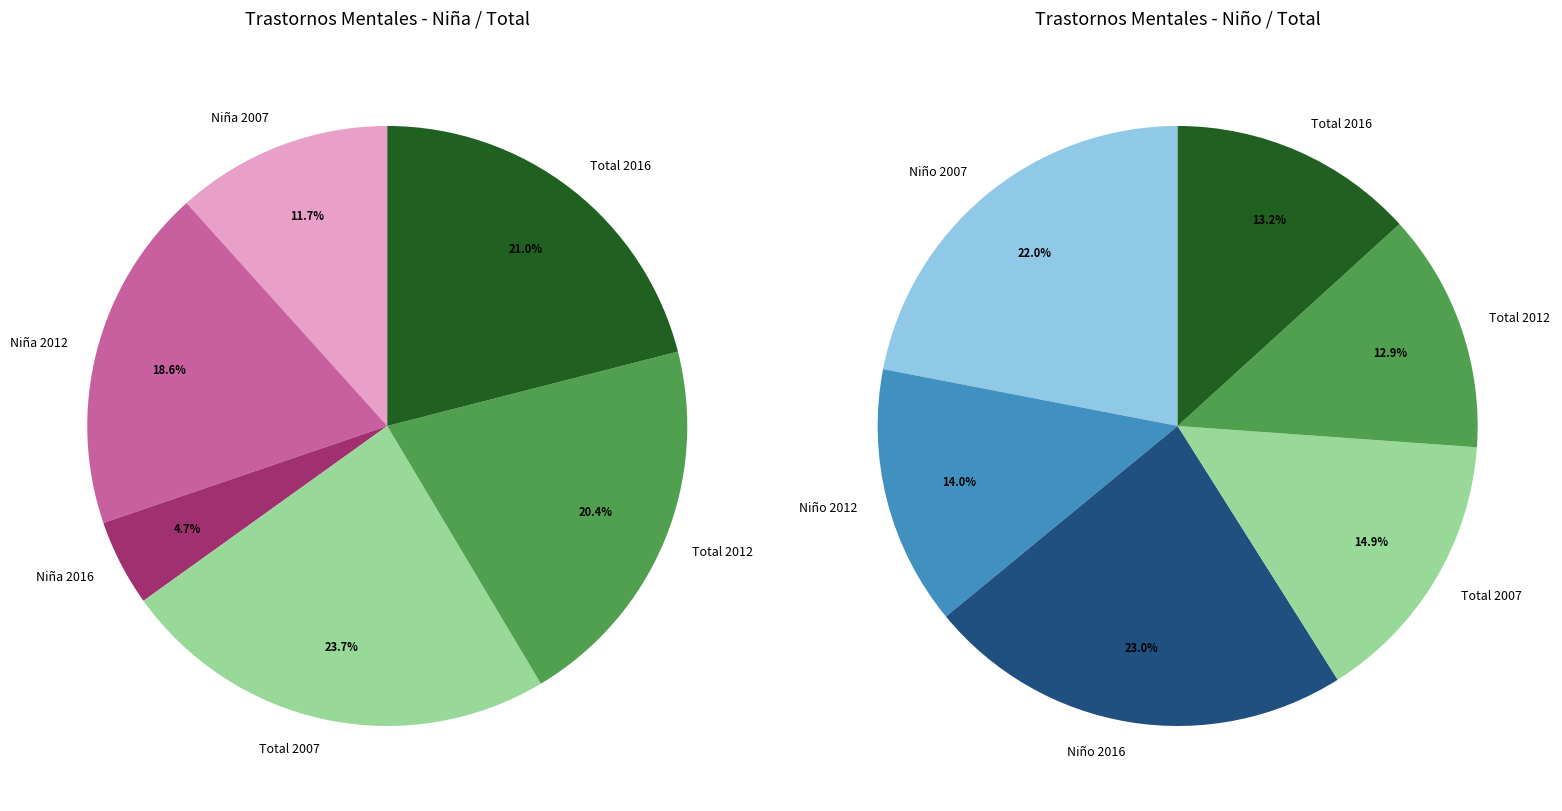

True or false: Niño 2012 accounts for 22% of the total.

False